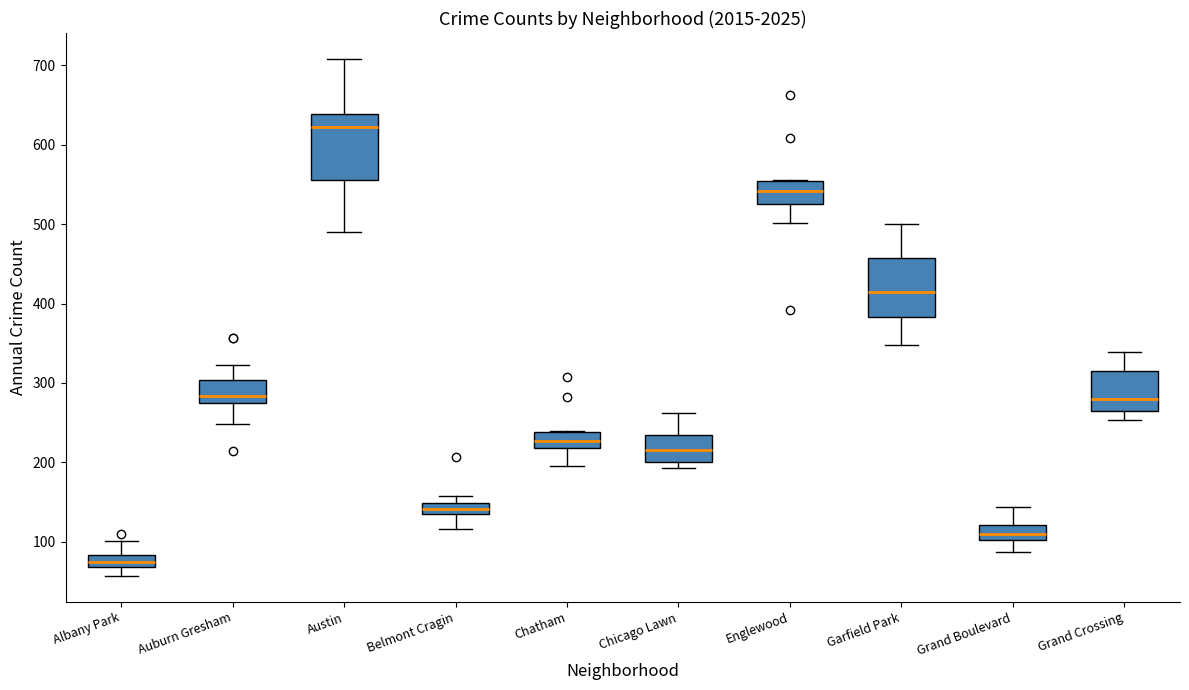

Where is the upper edge of the box for Belmont Cragin on the y-axis? The values are not printed on the chart, so give them approximately, as read against the axis.

150